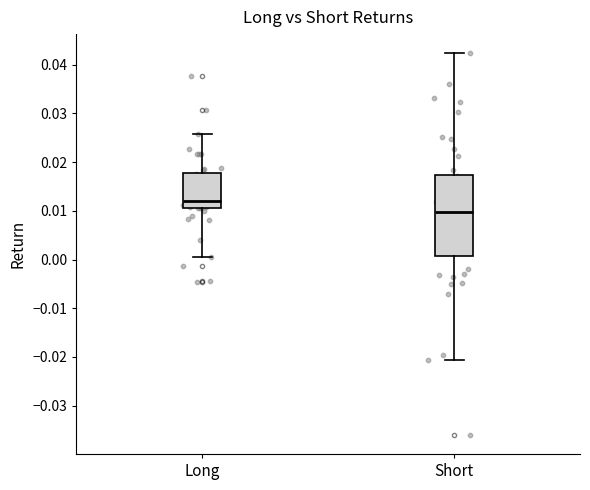

Reading left to right, read every box against the y-axis: the position of its median line, the range the box covers, and the ends of its whiskers. The values are not printed on the chart, so give them approximately, as read against the axis.

Long: median 0.012, box 0.011 to 0.018, whiskers 0.001 to 0.026
Short: median 0.010, box 0.001 to 0.017, whiskers -0.021 to 0.042